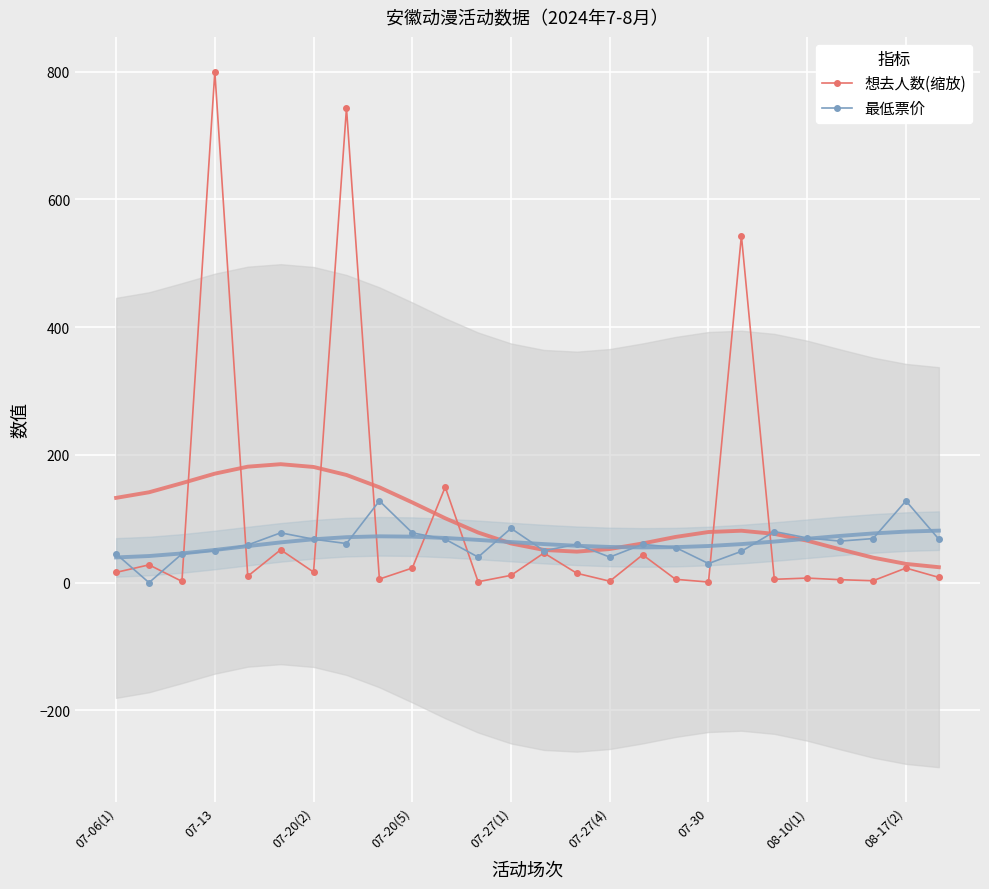

List the series in order of their peak value, highest first.

想去人数(缩放), 最低票价